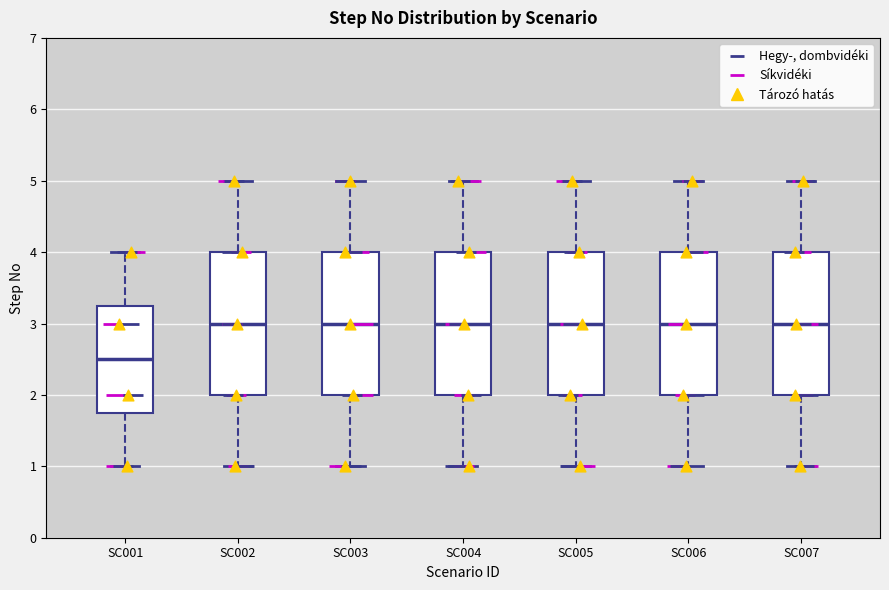

Reading left to right, read every box against the y-axis: the position of its median line, the range the box covers, and the ends of its whiskers. The values are not printed on the chart, so give them approximately, as read against the axis.

SC001: median 2.5, box 1.8 to 3.3, whiskers 1.0 to 4.0
SC002: median 3.0, box 2.0 to 4.0, whiskers 1.0 to 5.0
SC003: median 3.0, box 2.0 to 4.0, whiskers 1.0 to 5.0
SC004: median 3.0, box 2.0 to 4.0, whiskers 1.0 to 5.0
SC005: median 3.0, box 2.0 to 4.0, whiskers 1.0 to 5.0
SC006: median 3.0, box 2.0 to 4.0, whiskers 1.0 to 5.0
SC007: median 3.0, box 2.0 to 4.0, whiskers 1.0 to 5.0